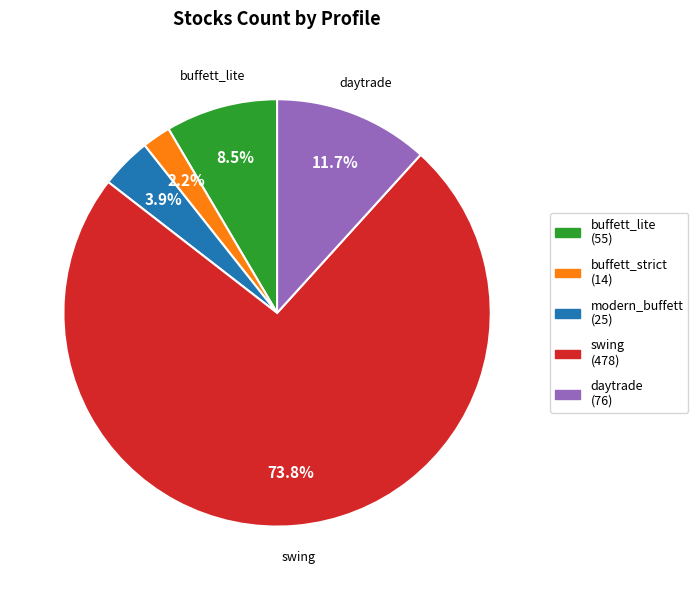

What percentage is the daytrade slice, to the nearest percent?

12%